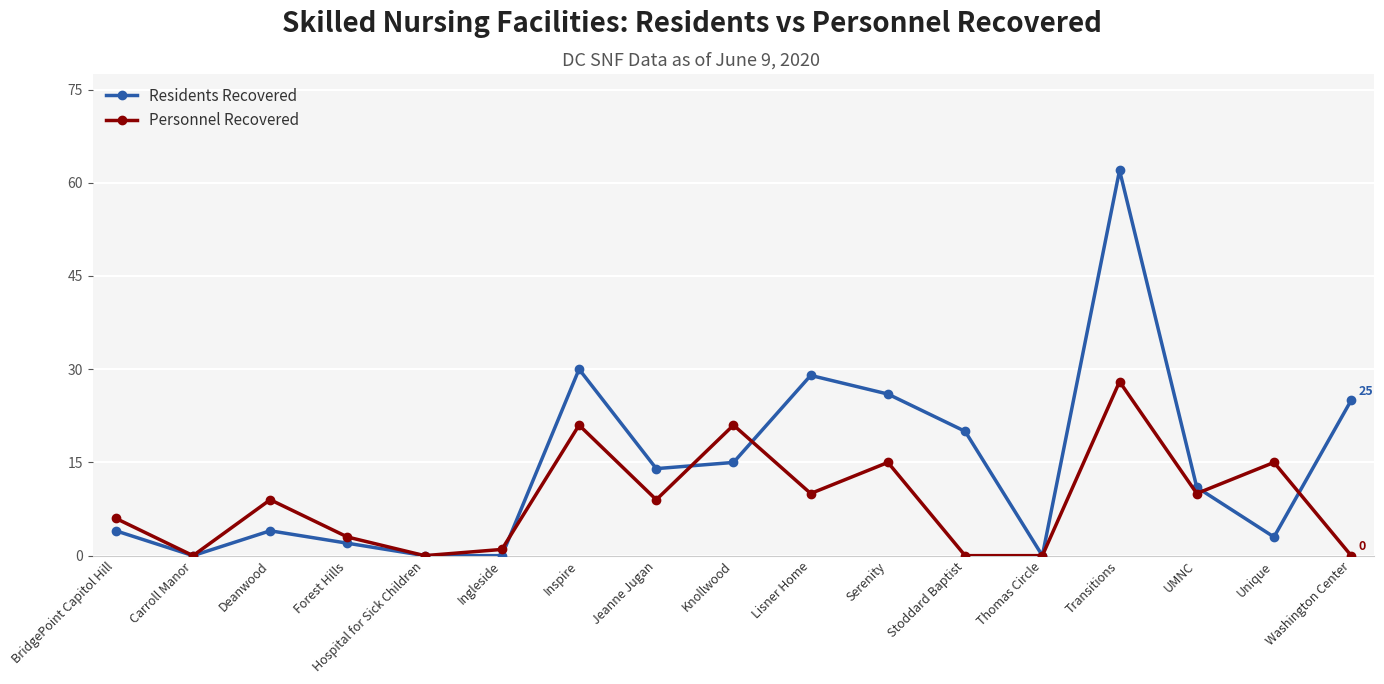

After their last crossing, which series has the higher values: Personnel Recovered or Residents Recovered?

Residents Recovered